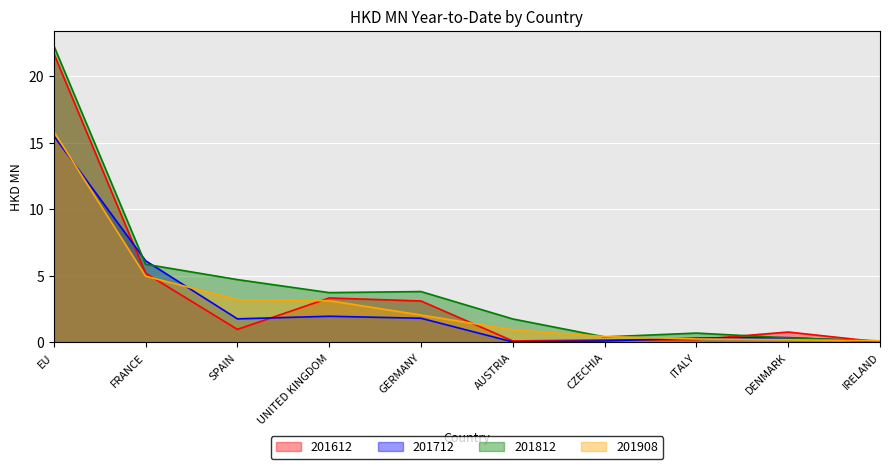

At which label does 201712 first exceed 1?

EU